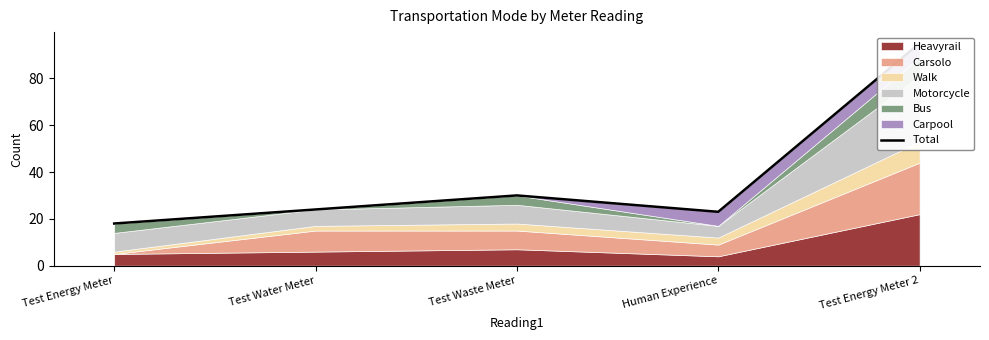

List the labels in order of value, largest first.

Test Energy Meter 2, Test Waste Meter, Test Water Meter, Human Experience, Test Energy Meter